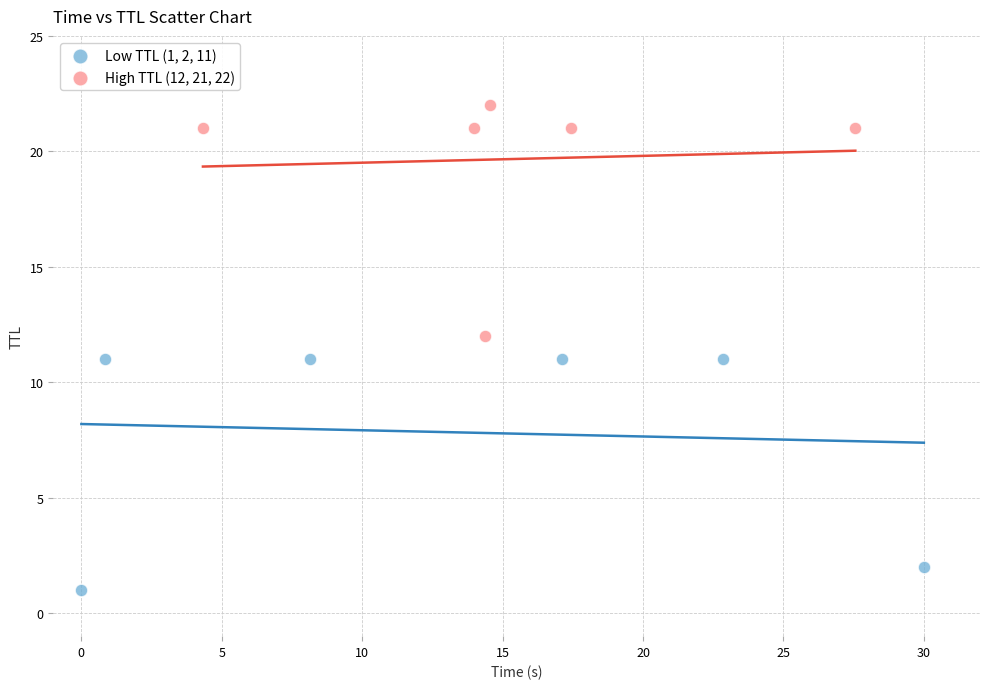

Which series reaches the maximum Y coordinate?

High TTL (12, 21, 22)